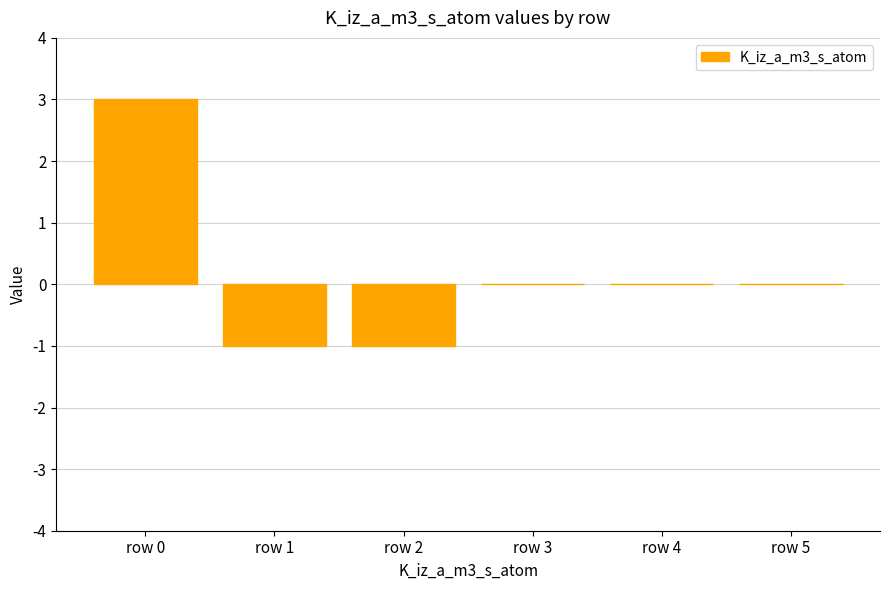

What is the maximum value shown in the chart?

3